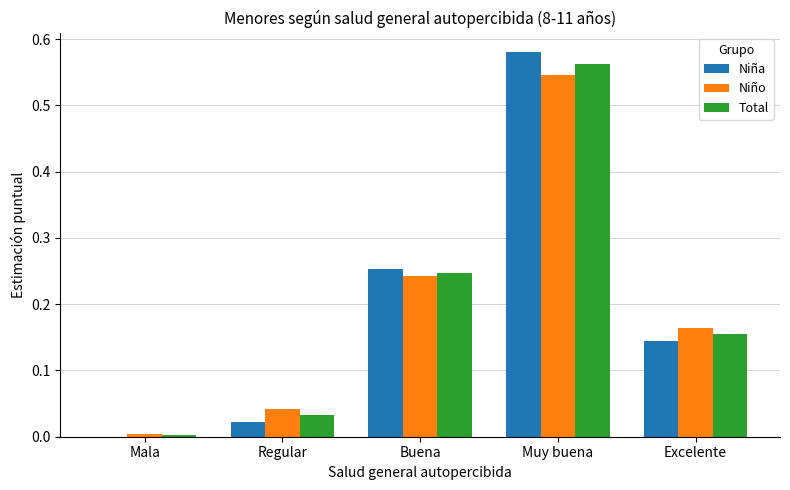

What is the sum of all Total values?

1.0